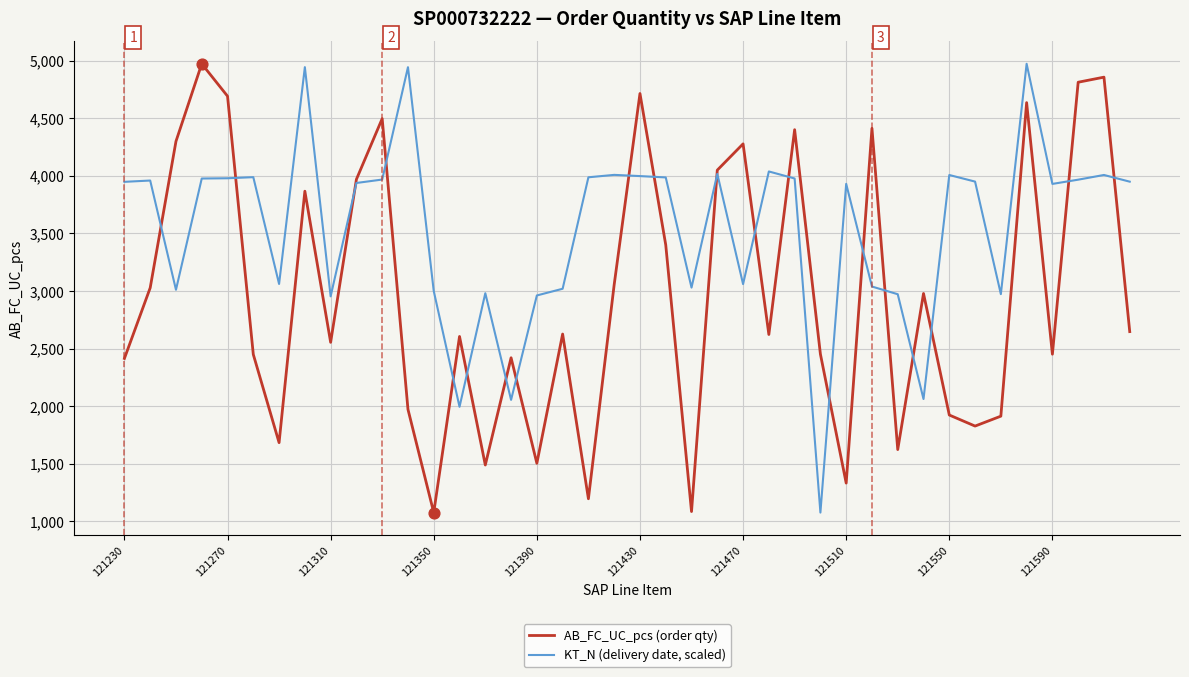

Which series has the largest total across all categories?

KT_N (delivery date, scaled)